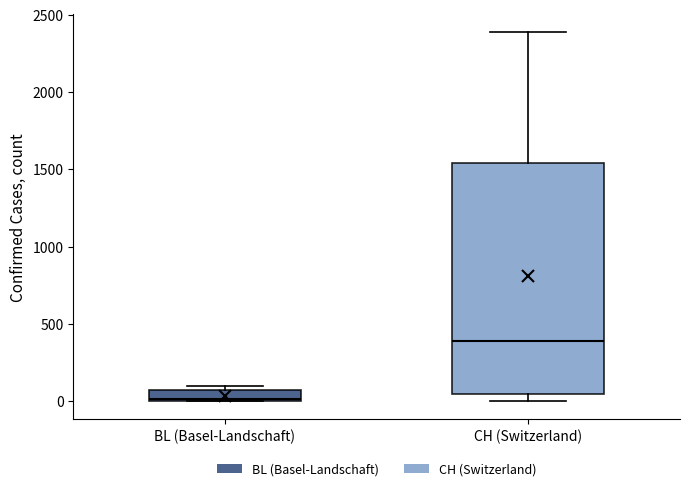

Which box's median line is the highest?

CH (Switzerland)